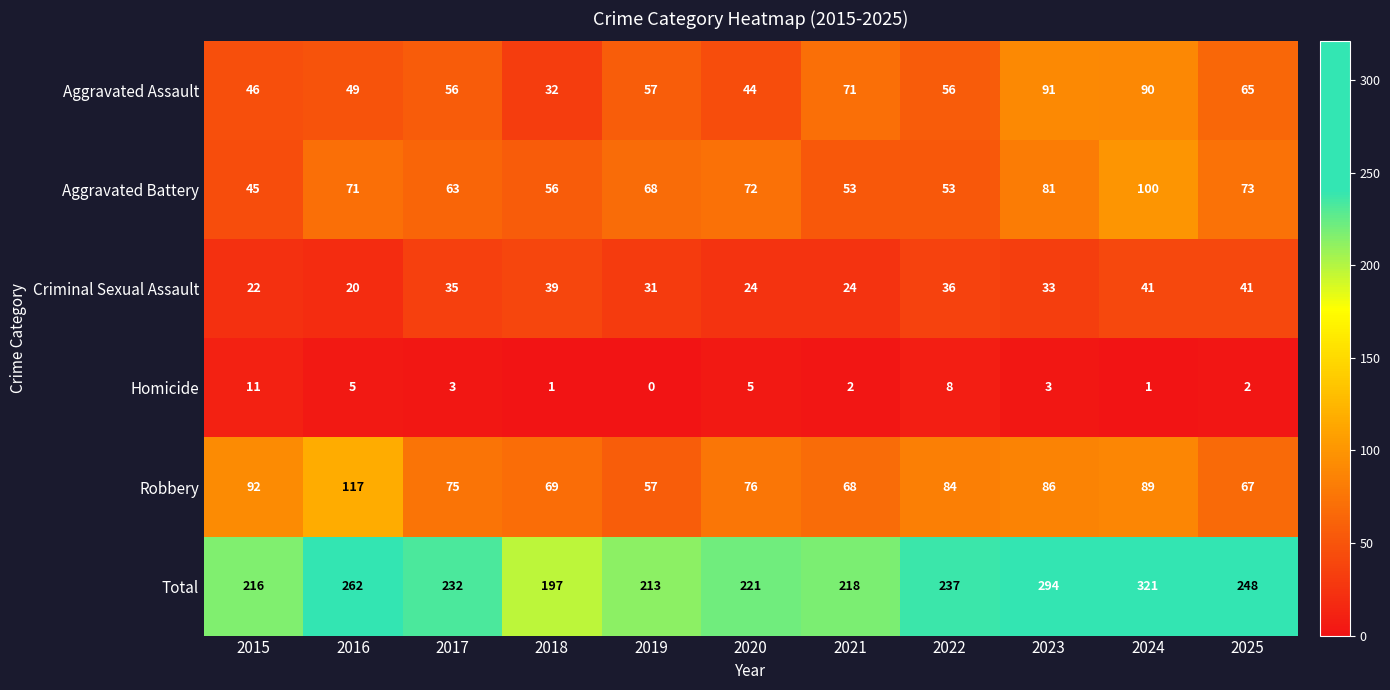

Is it true that Aggravated Assault equals 138 at 2024?

False